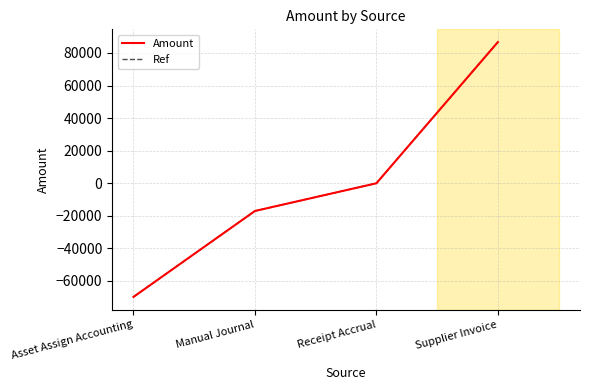

Does the chart display data point markers on the line(s)?

No